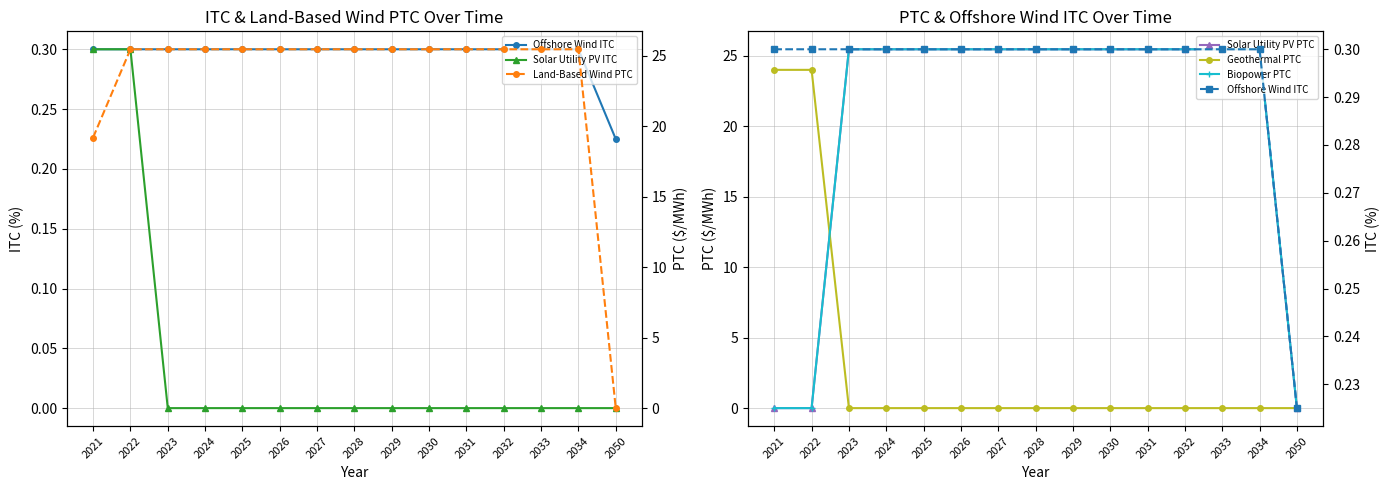

Which category has the lowest value in the Land-Based Wind PTC series?

2050